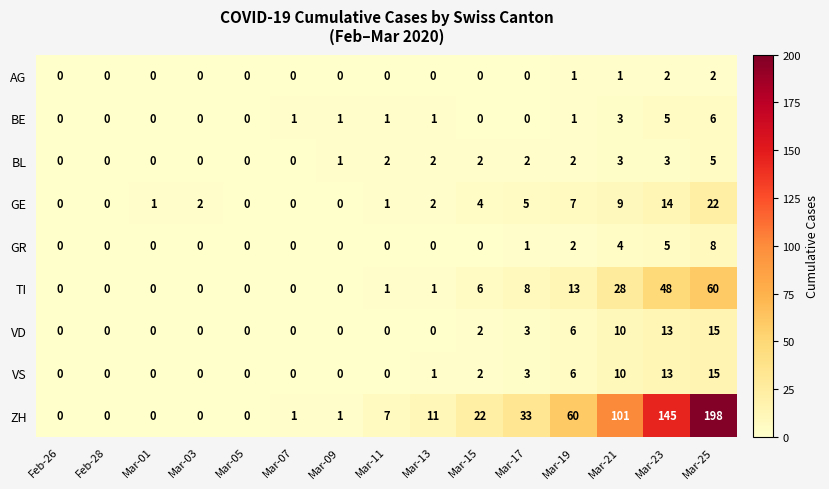

What is the spread (max minus min) of values at Mar-15?

22